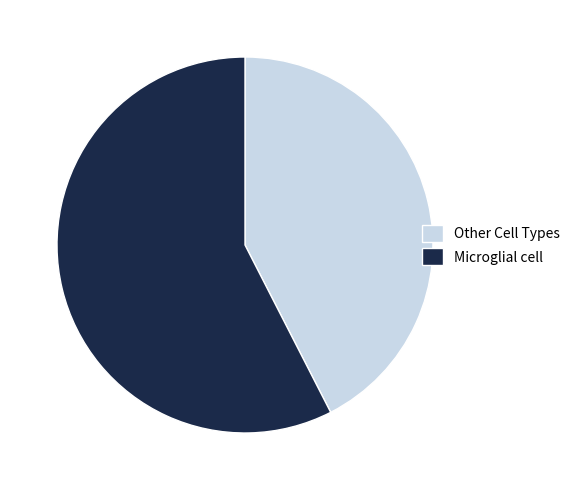

Which slice is the largest?

Microglial cell